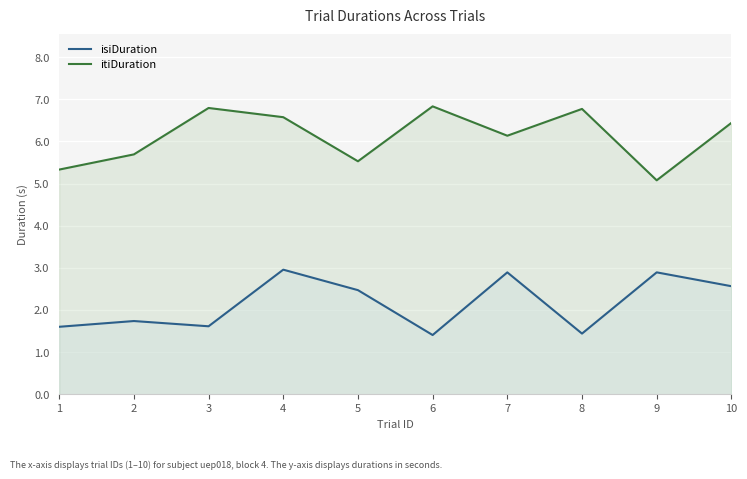

How many interior local peaks does the itiDuration series have?

3